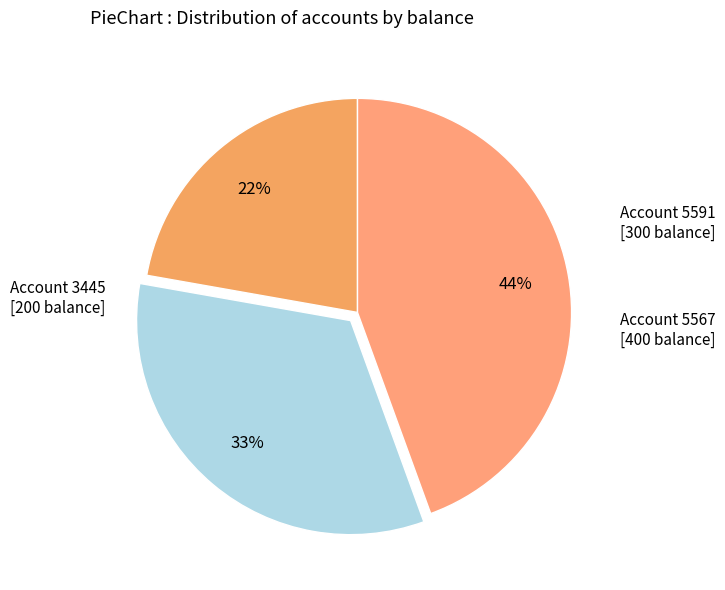

Rank the categories by value from lowest to highest.

3445, 5591, 5567